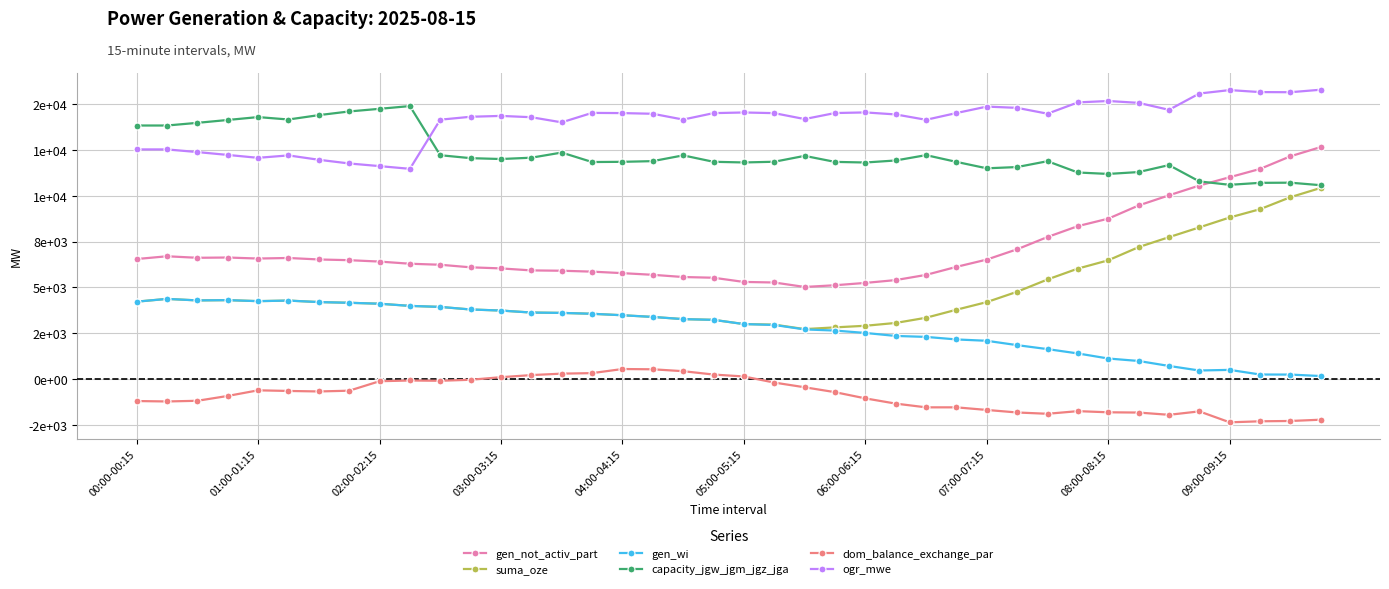

What are all the series names shown in the legend?

gen_not_activ_part, suma_oze, gen_wi, capacity_jgw_jgm_jgz_jga, dom_balance_exchange_par, ogr_mwe